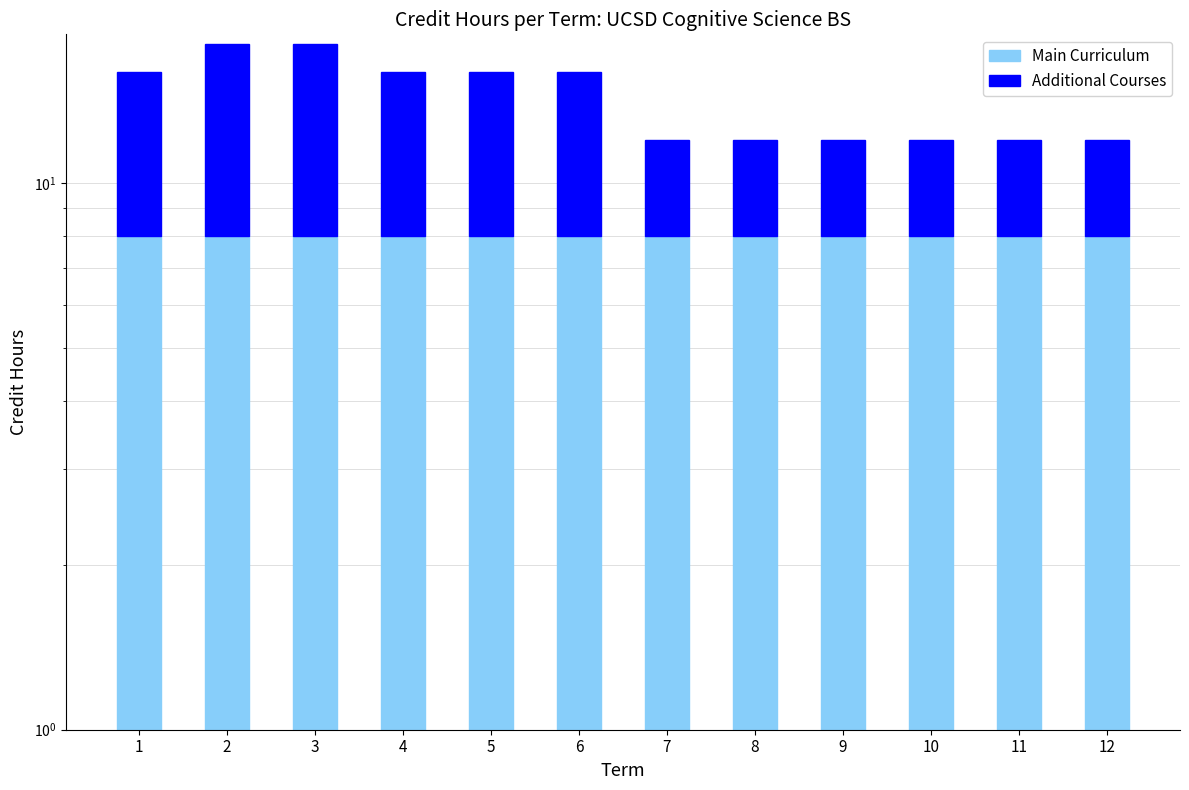

The Additional Courses series shows 8 at 5. True or false?

True